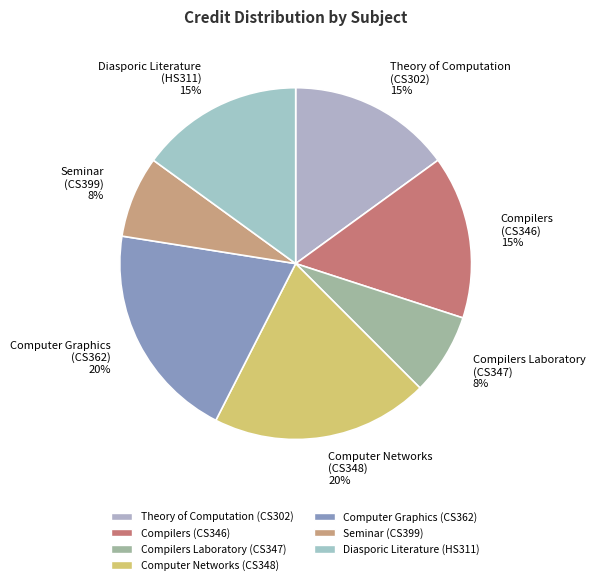

To the nearest percent, what percentage of the pie is Seminar (CS399)?

8%